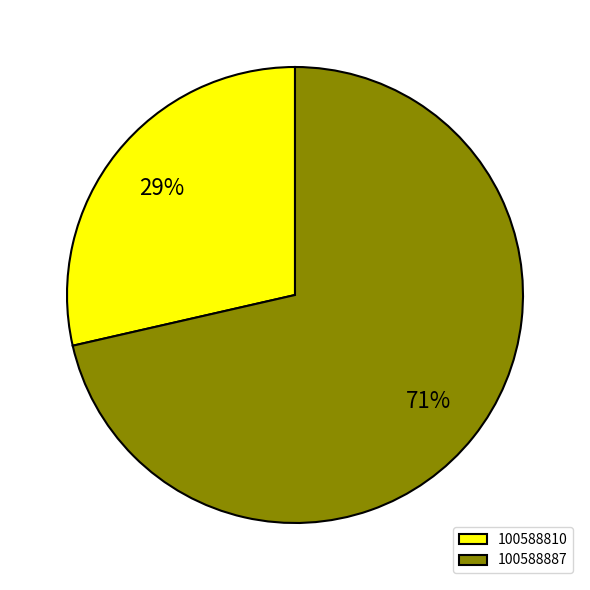

Approximately how many times larger is the value at 100588810 compared to 100588887?

0.4